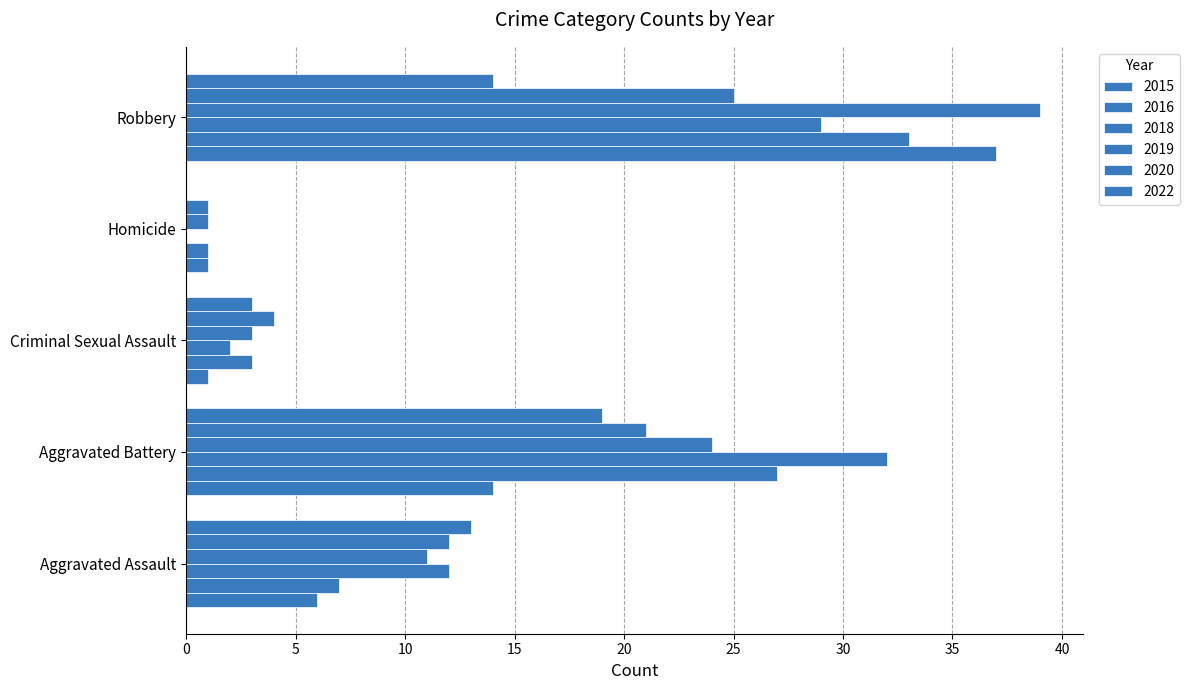

How many positive values does the 2022 series have?

4